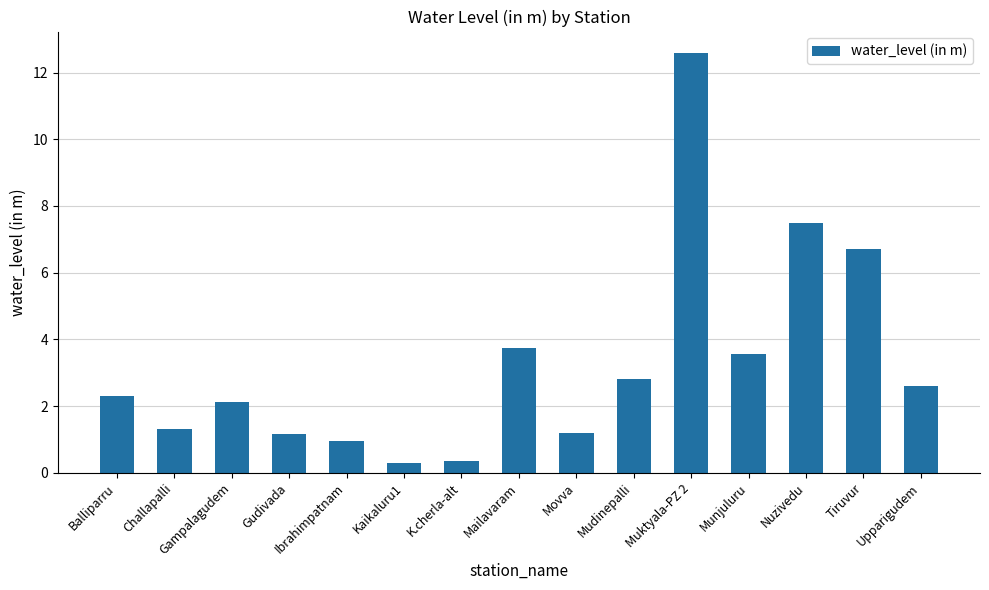

The chart shows a value of 0.3 at Kaikaluru1. True or false?

True